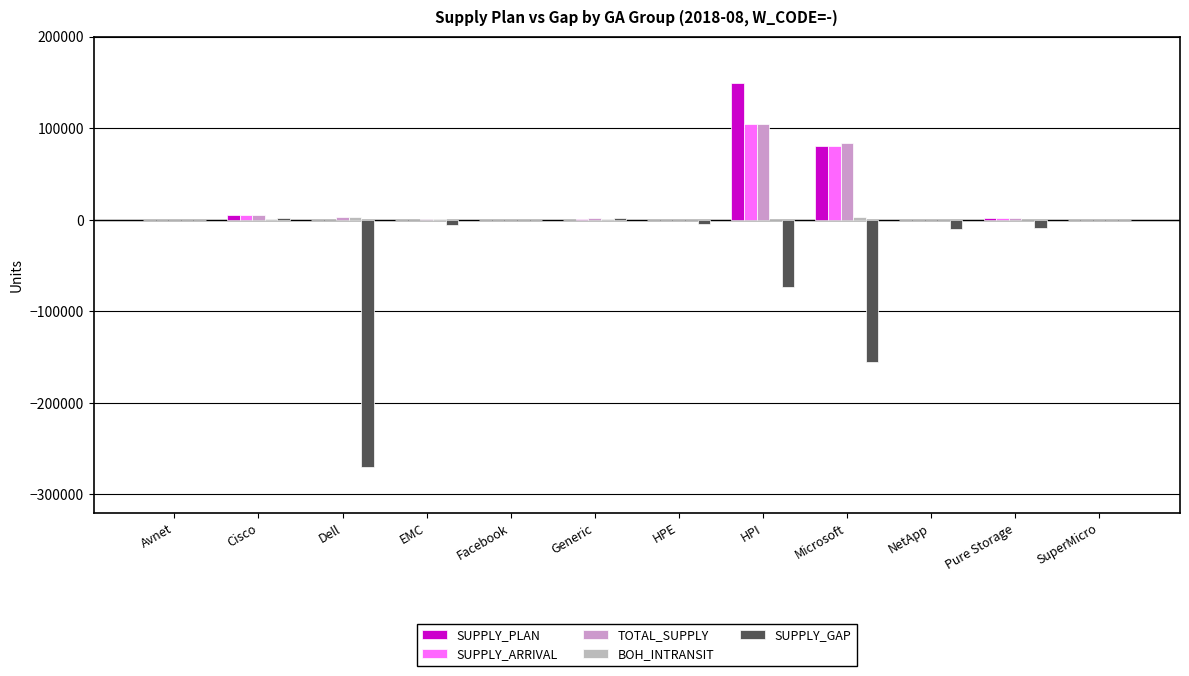

Is it true that SUPPLY_PLAN equals 0 at NetApp?

True